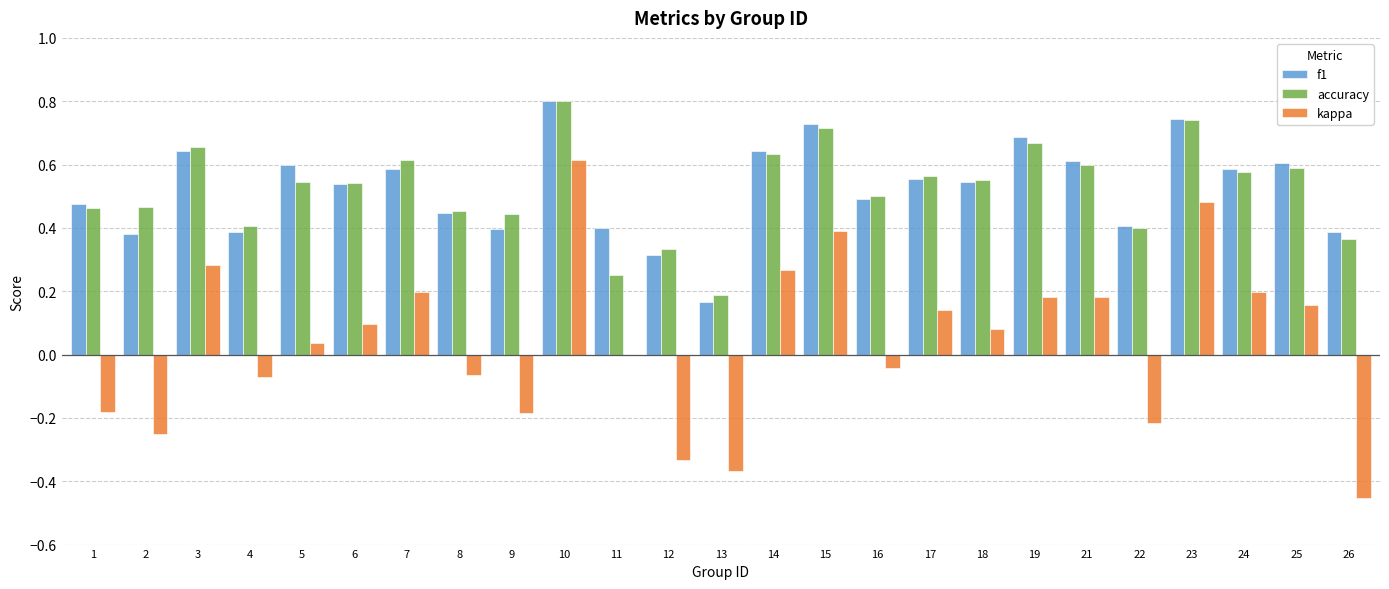

Are the bars horizontal?

No